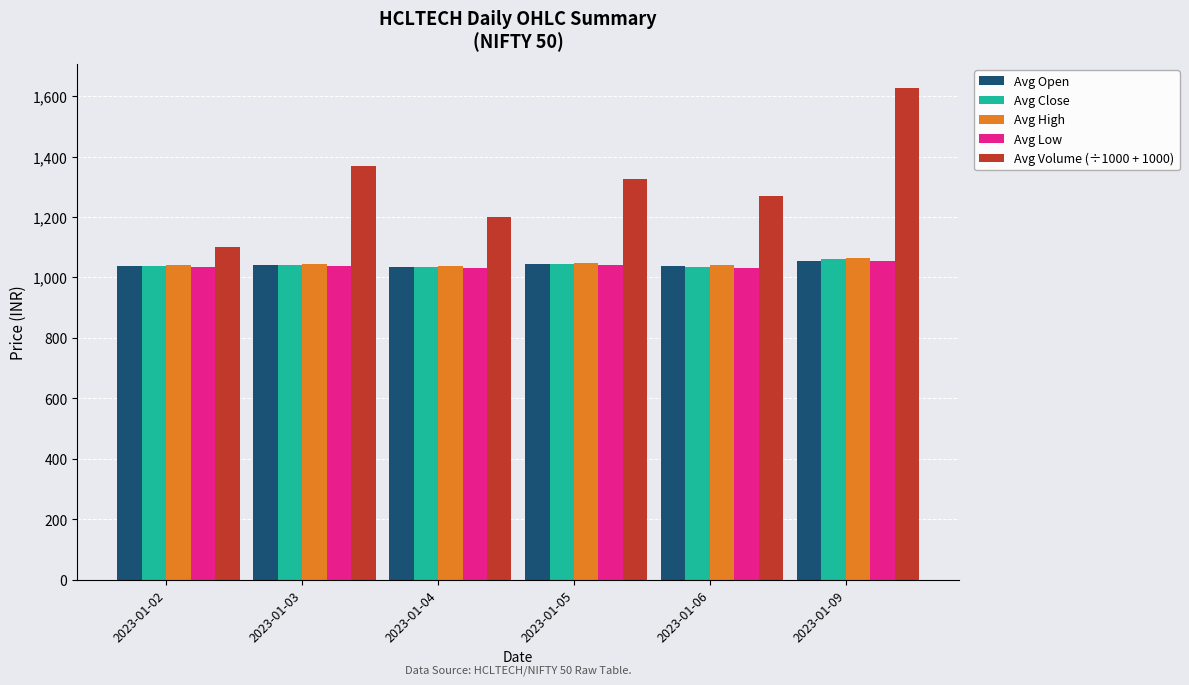

Count the number of data series in this chart.

5